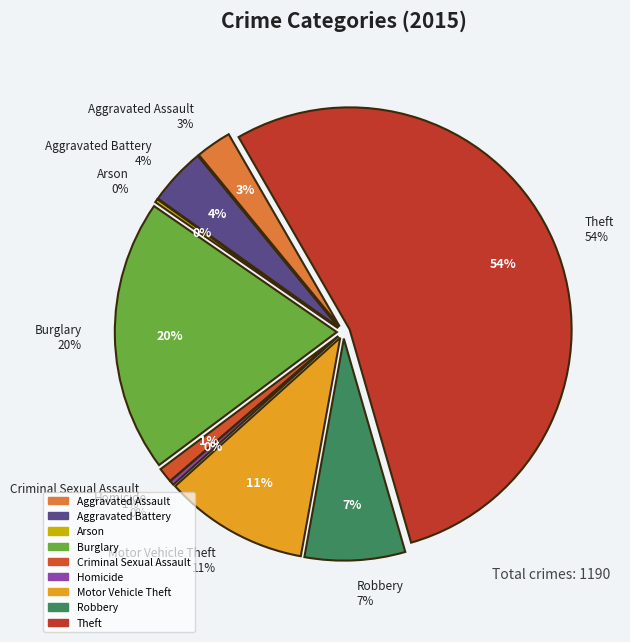

The Aggravated Assault slice represents 1% of the pie. True or false?

False